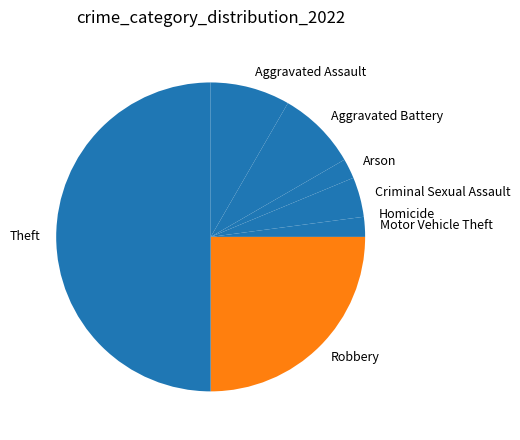

Is the sum of Robbery and Aggravated Assault greater than half?

No